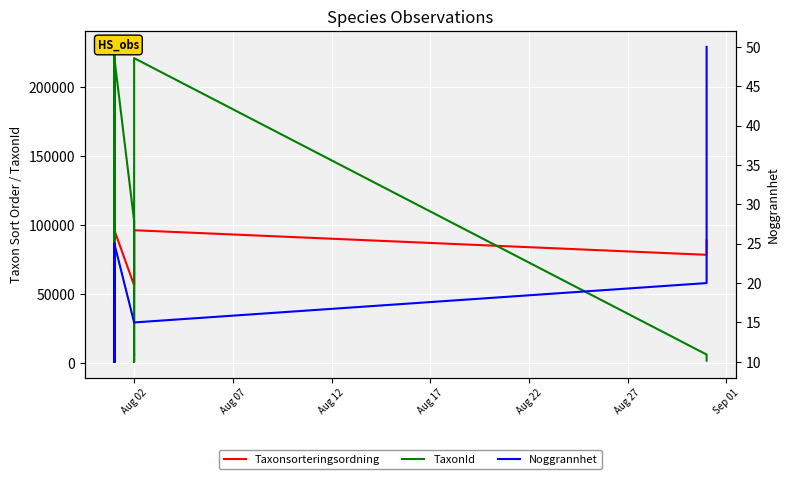

Which series has the largest total across all categories?

Taxonsorteringsordning